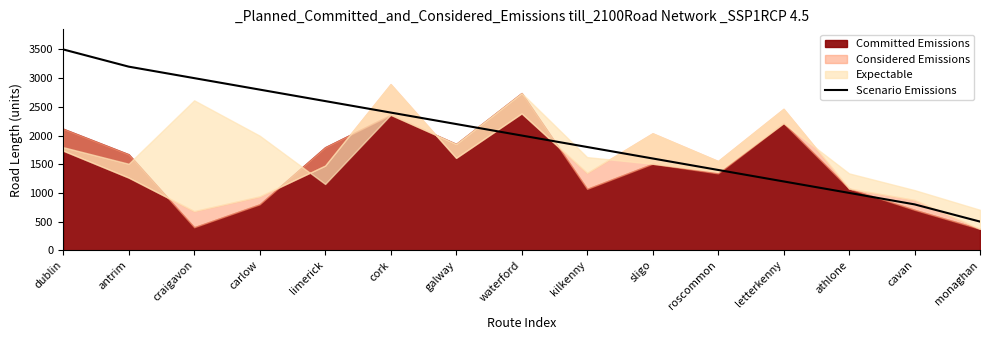

At which label does Scenario Emissions reach its peak?

dublin